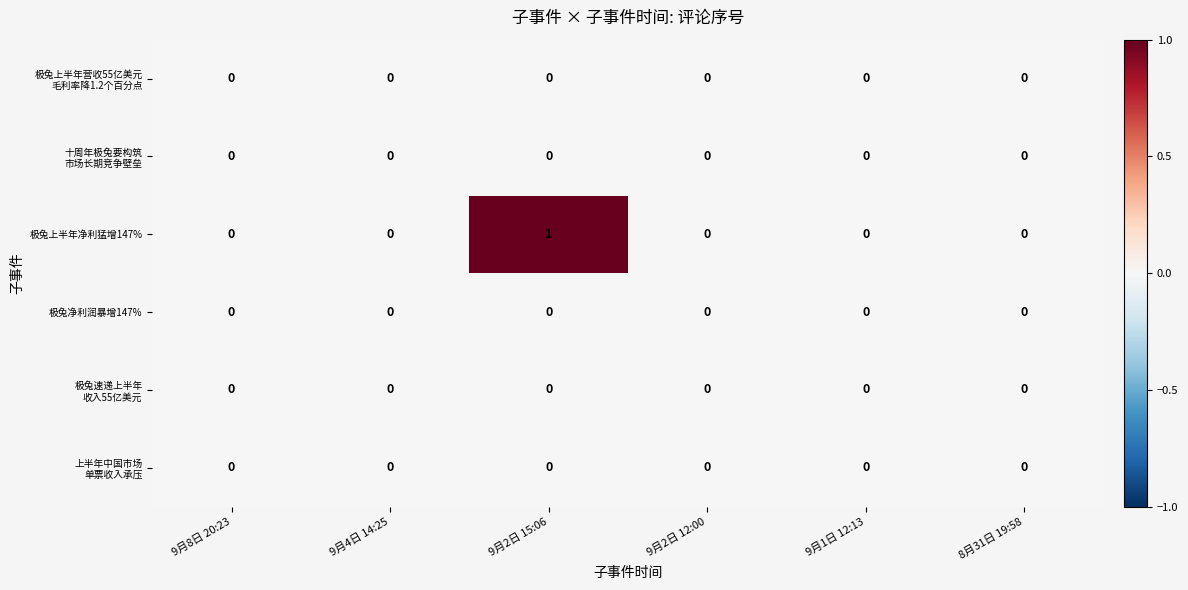

Which series has the largest range (max minus min)?

极兔上半年净利猛增147%